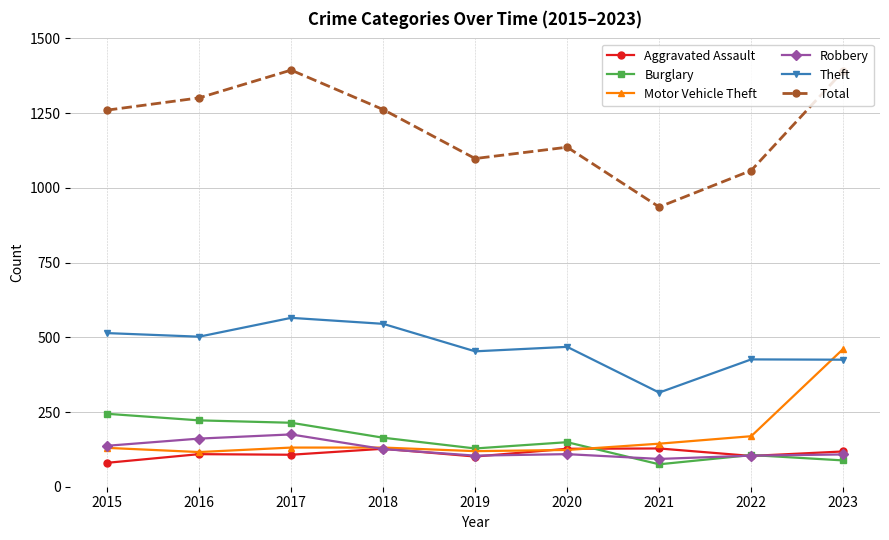

Which series has the largest total across all categories?

Total